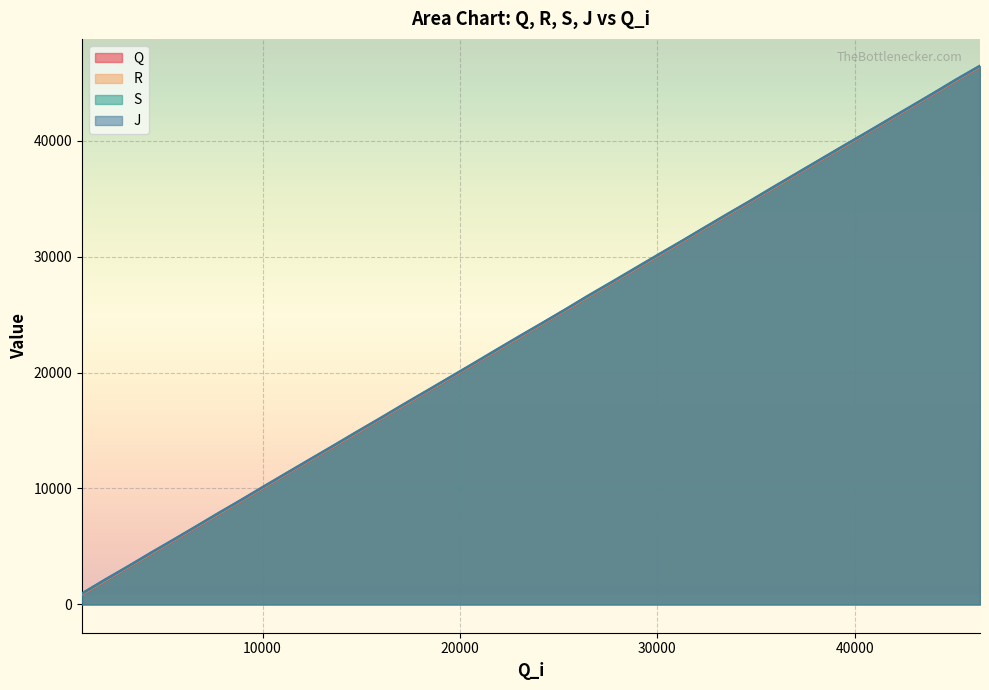

What is the sum of all S values?

946749